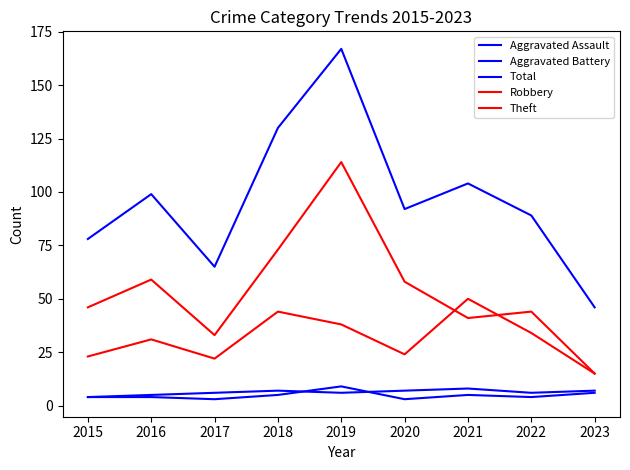

How many lines are shown in the chart?

5